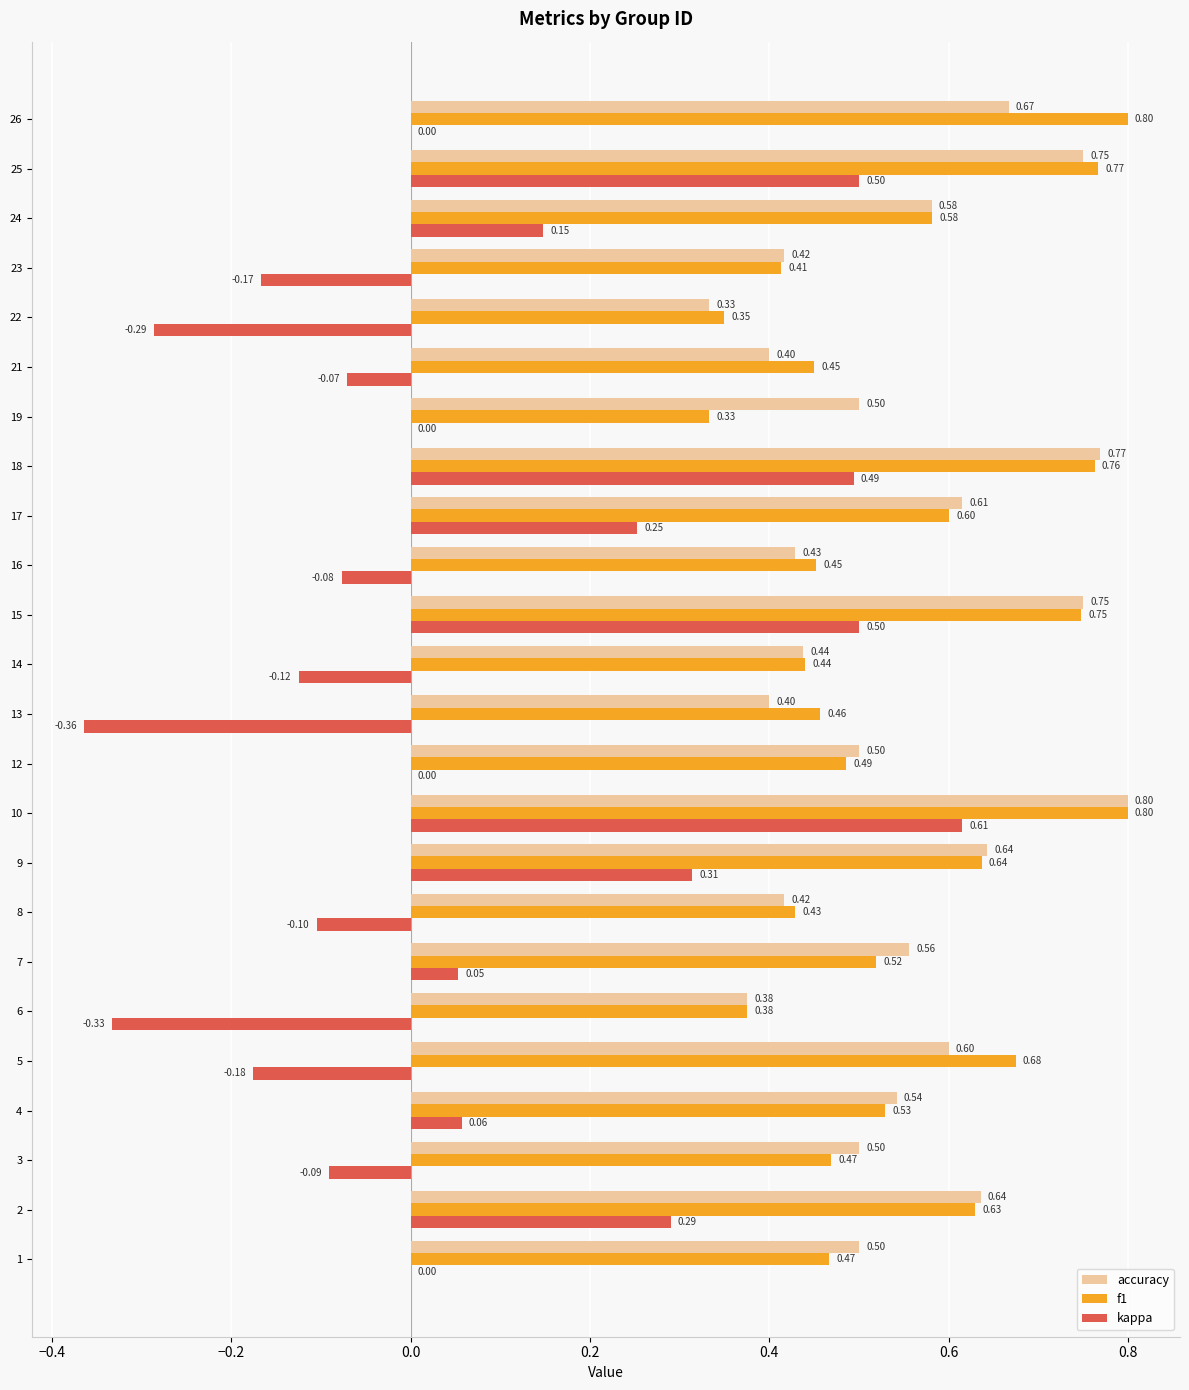

What is the total value across all series at 2?

1.6